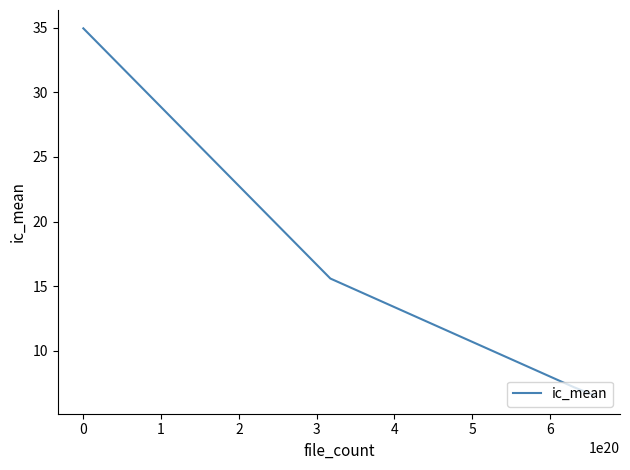

What is the sum of all values?

64.3